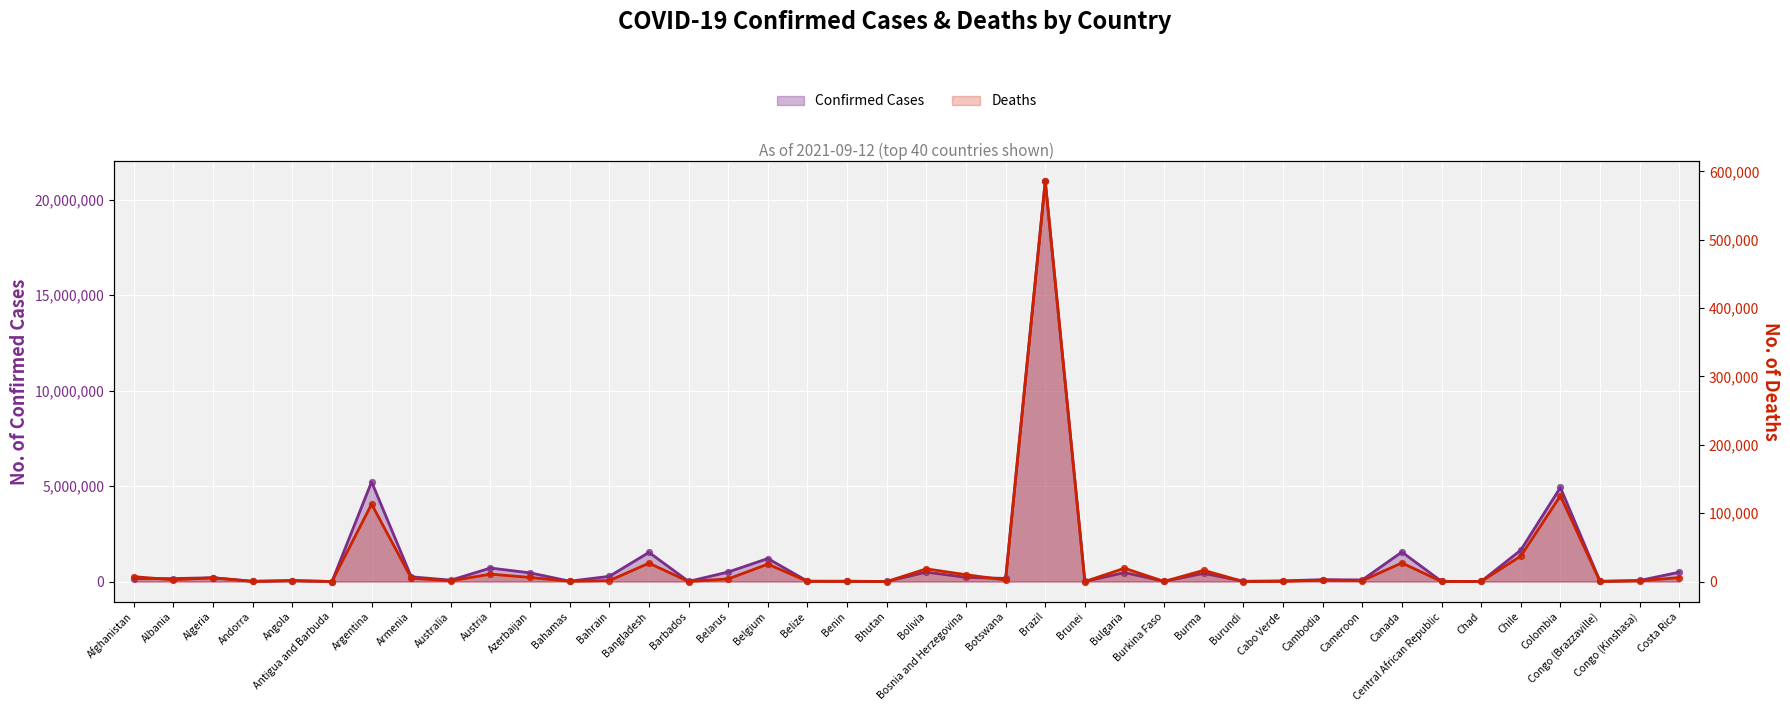

Is the value of Deaths at Belgium greater than the value of Confirmed at Azerbaijan?

No